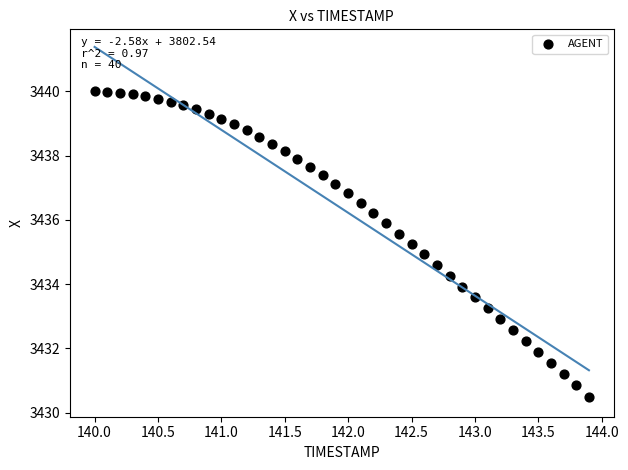

What is the range of Y values (max minus min)?

9.5